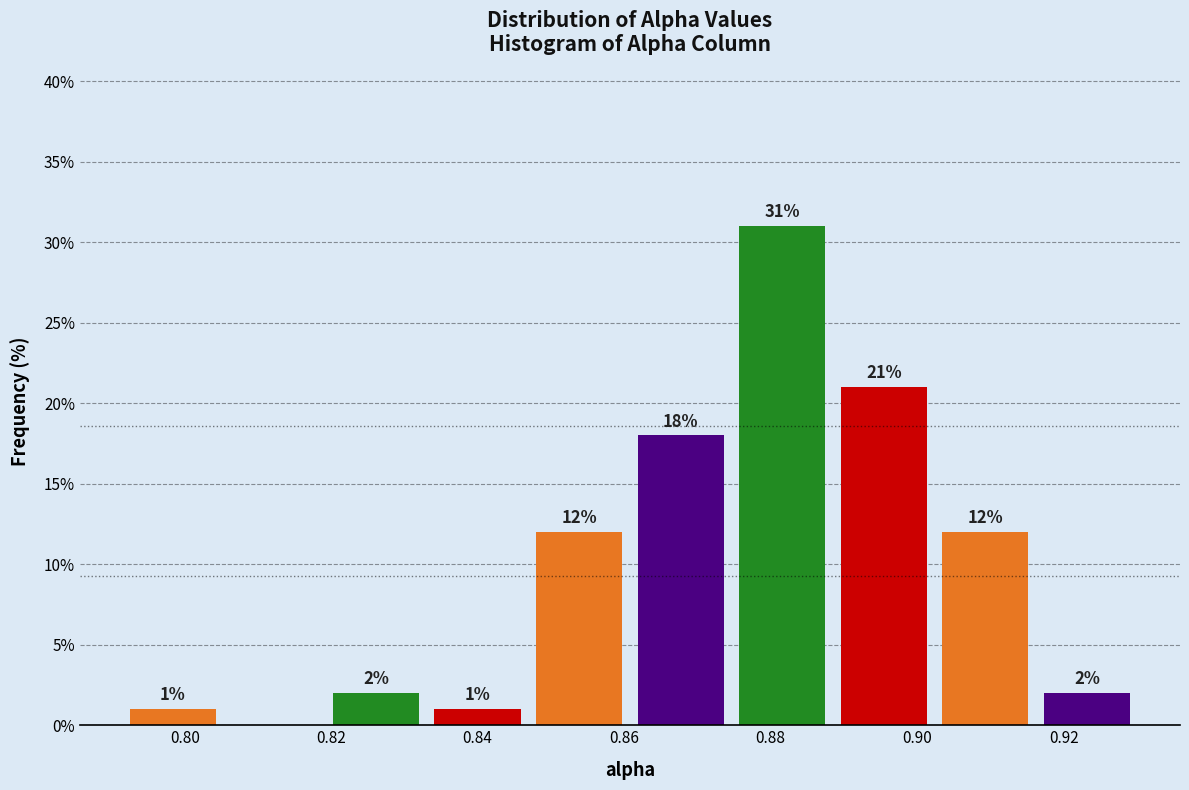

Over which range of the x-axis is the bar tallest?

0.874 to 0.888